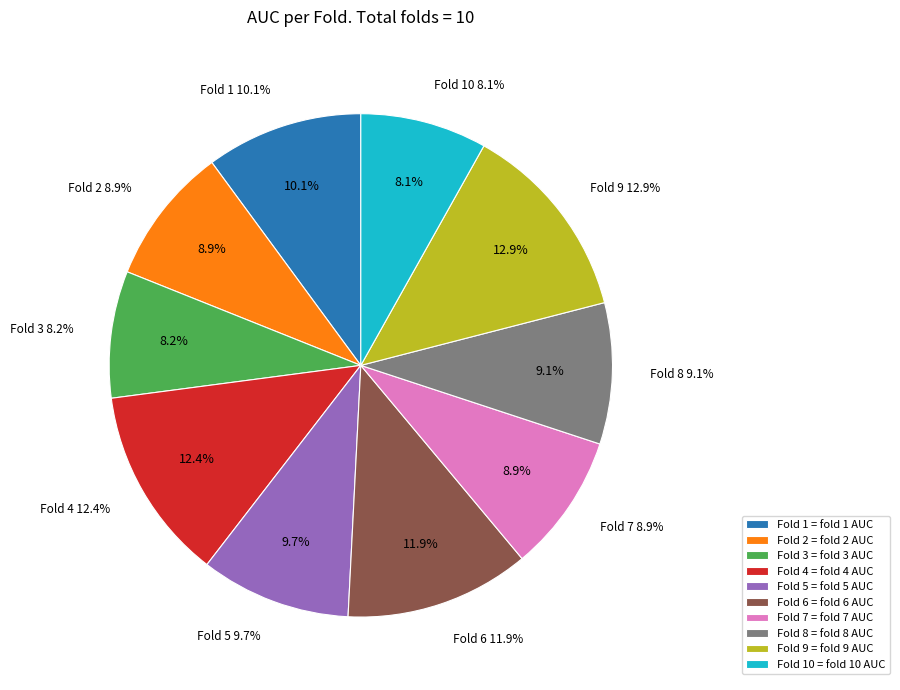

The Fold 5 slice represents 15% of the pie. True or false?

False